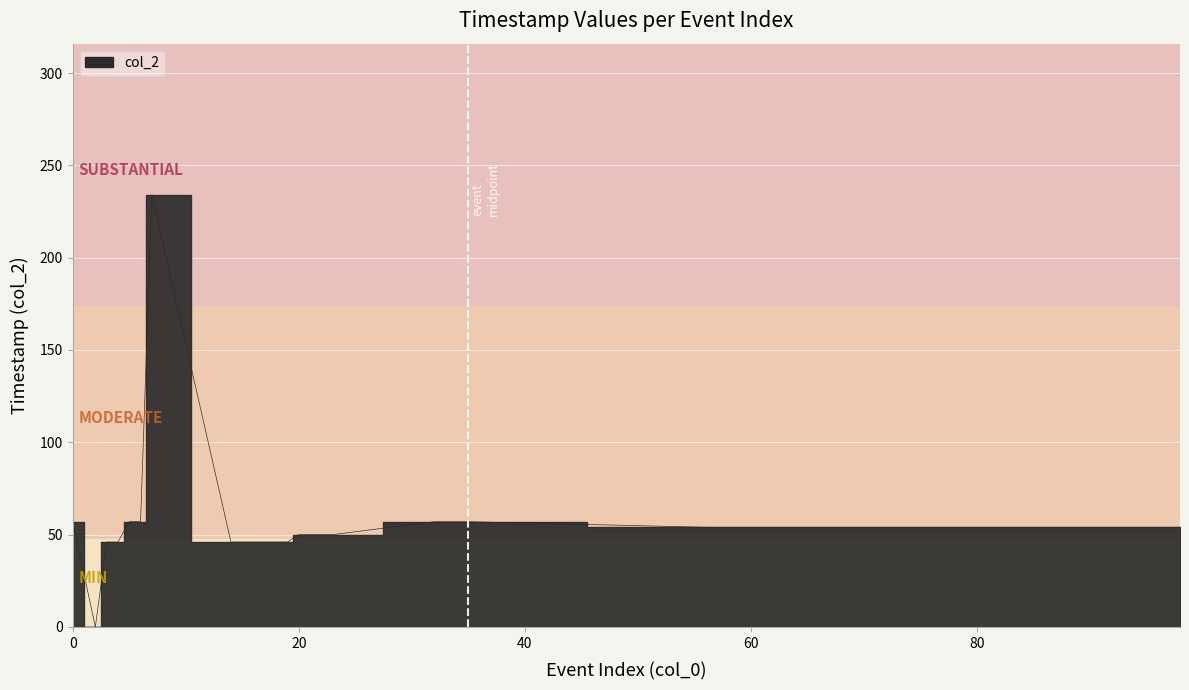

Reading left to right, extract all data points from this chart.

57	0	46	46	57	57	234	46	46	46	46	46	46	50	50	50	50	57	57	57	57	54	54	54	54	54	54	54	54	54	54	54	54	54	54	54	54	54	54	54